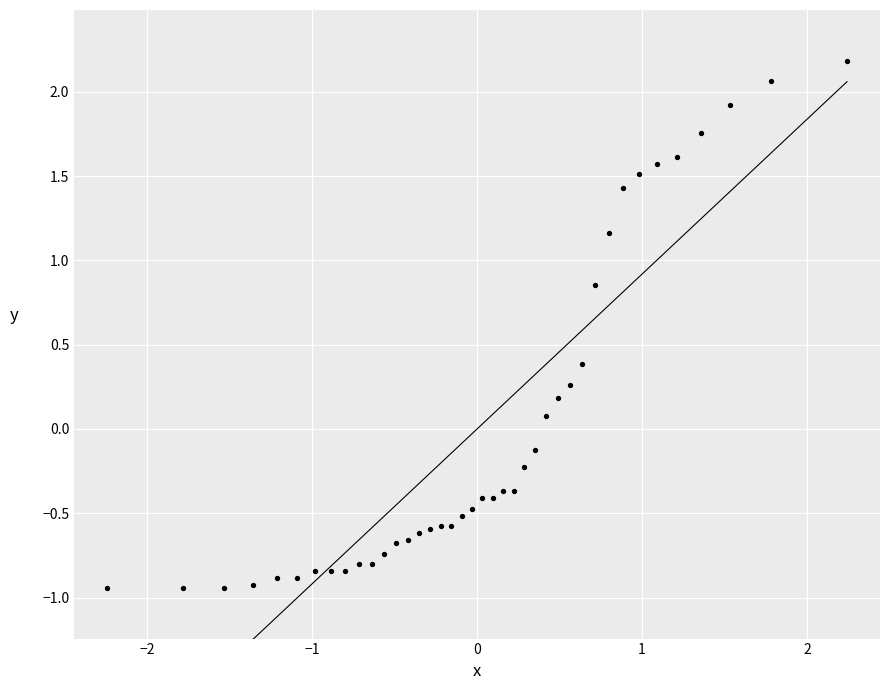

What is the range of X values (max minus min)?

4.5